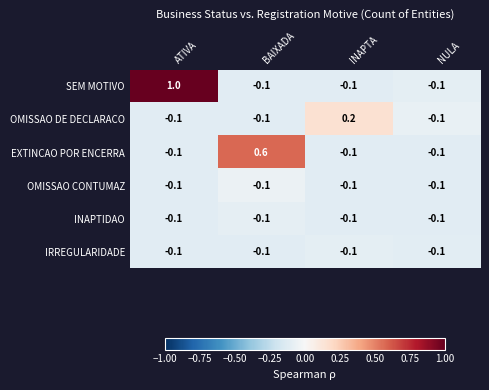

Which series has the widest spread of values?

SEM MOTIVO